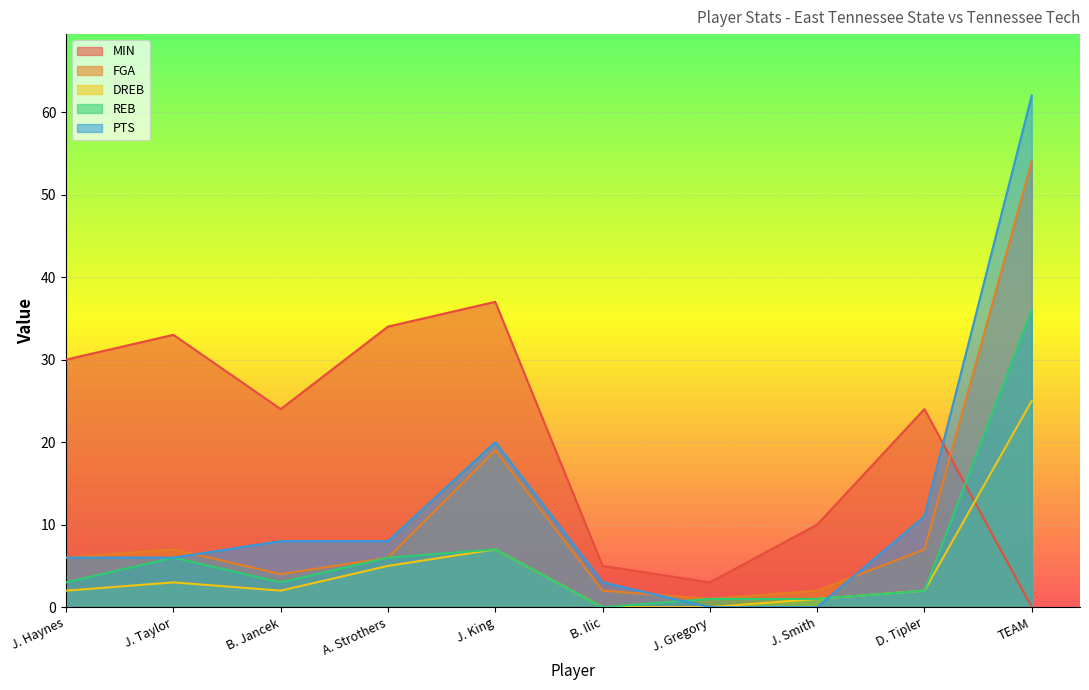

What is the difference between the second highest and second lowest values in the DREB series?

7